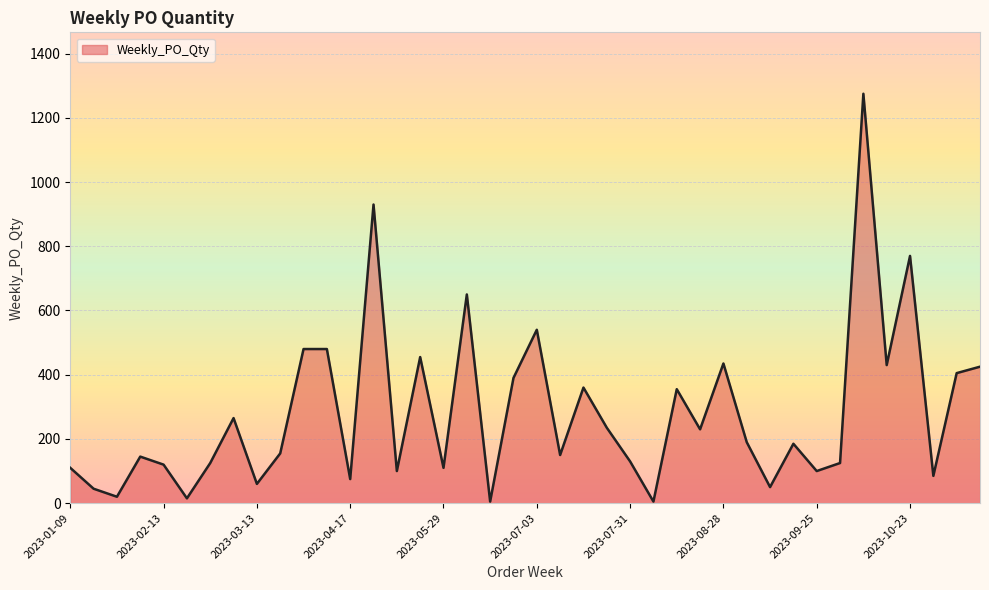

What is the average value?

280